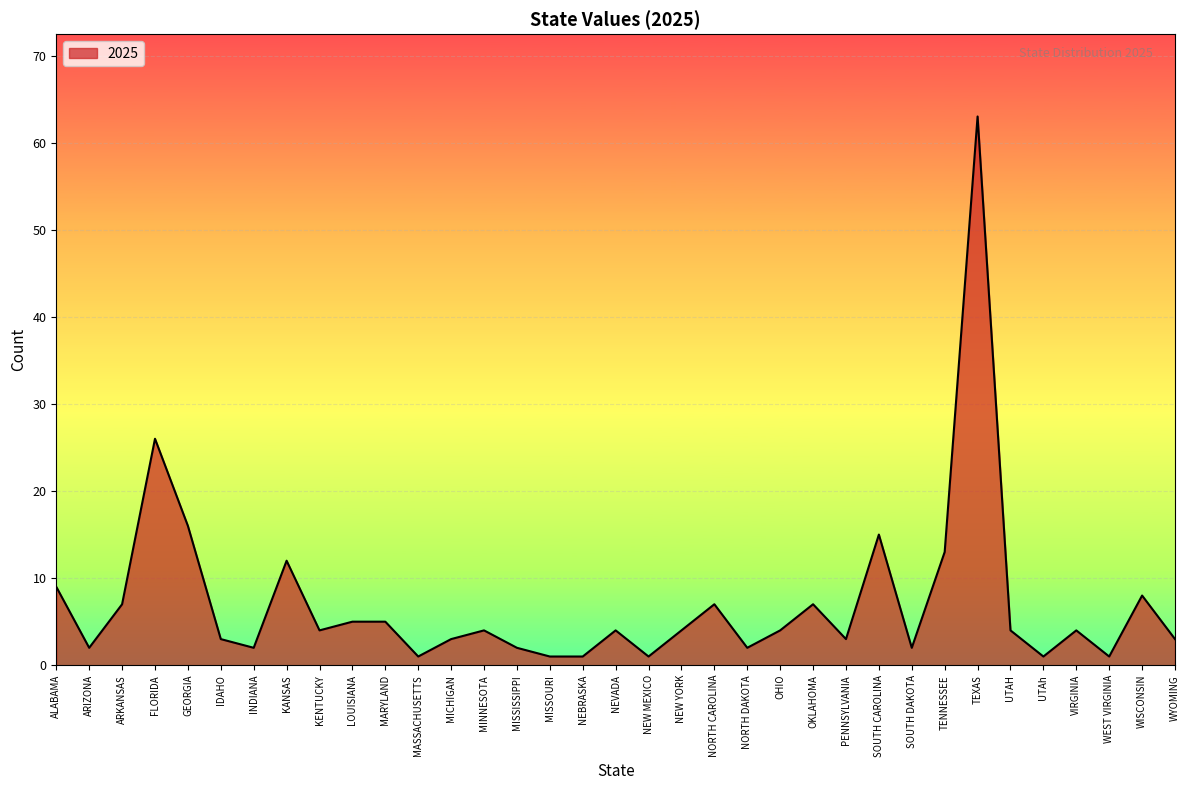

What position from the right is NORTH DAKOTA?

14